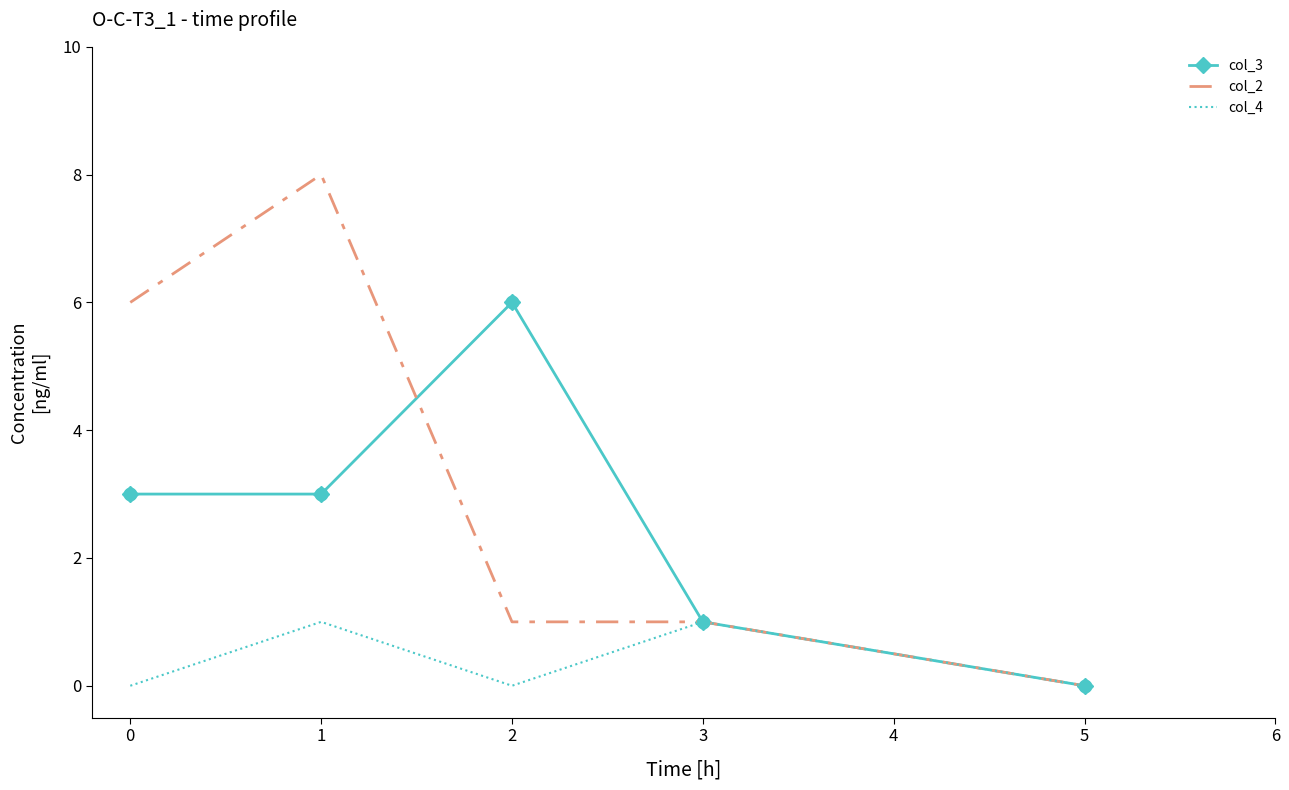

Which series has the largest total across all categories?

col_2